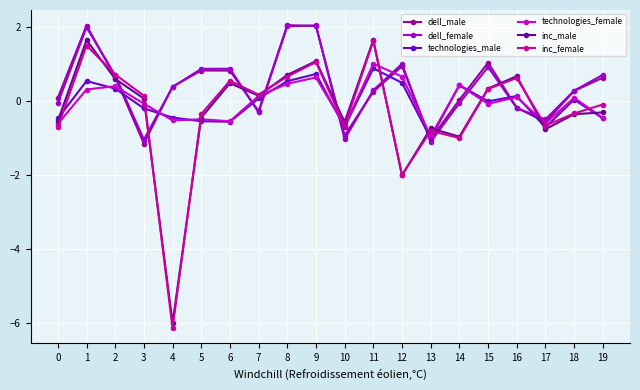

Count the number of categories in the chart.

20